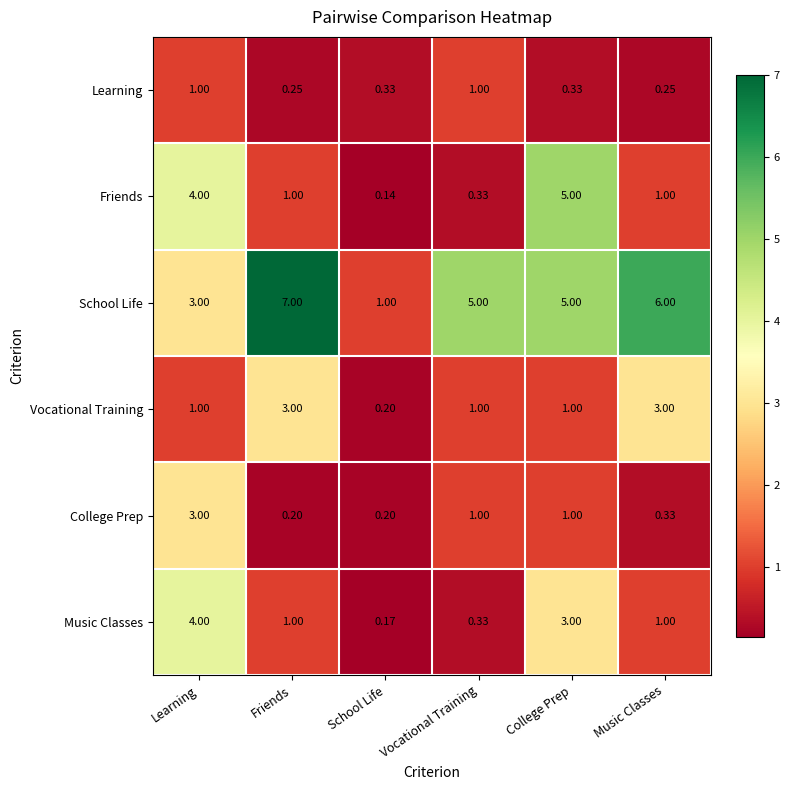

Which category has the highest value across all series?

Friends